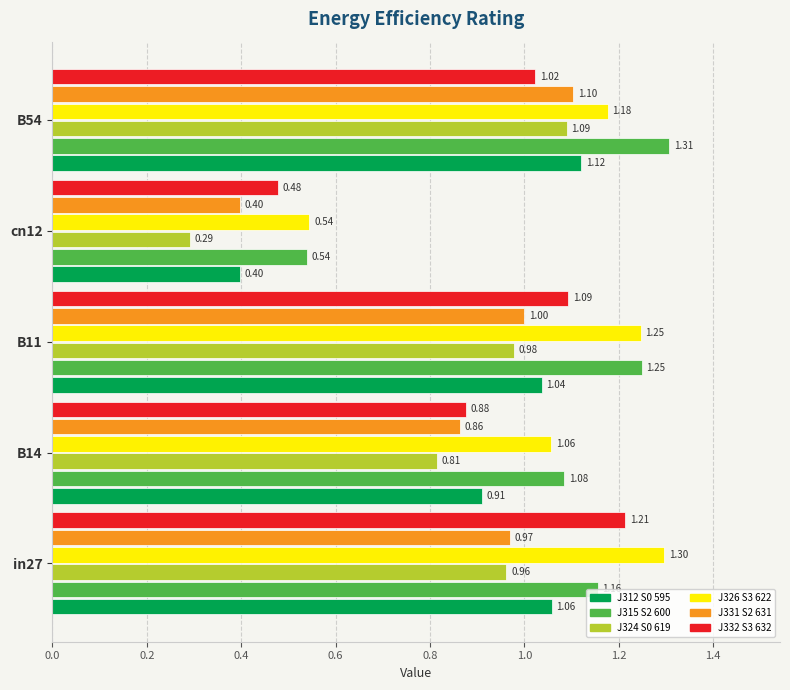

At which category does the chart reach its minimum across all series?

cn12